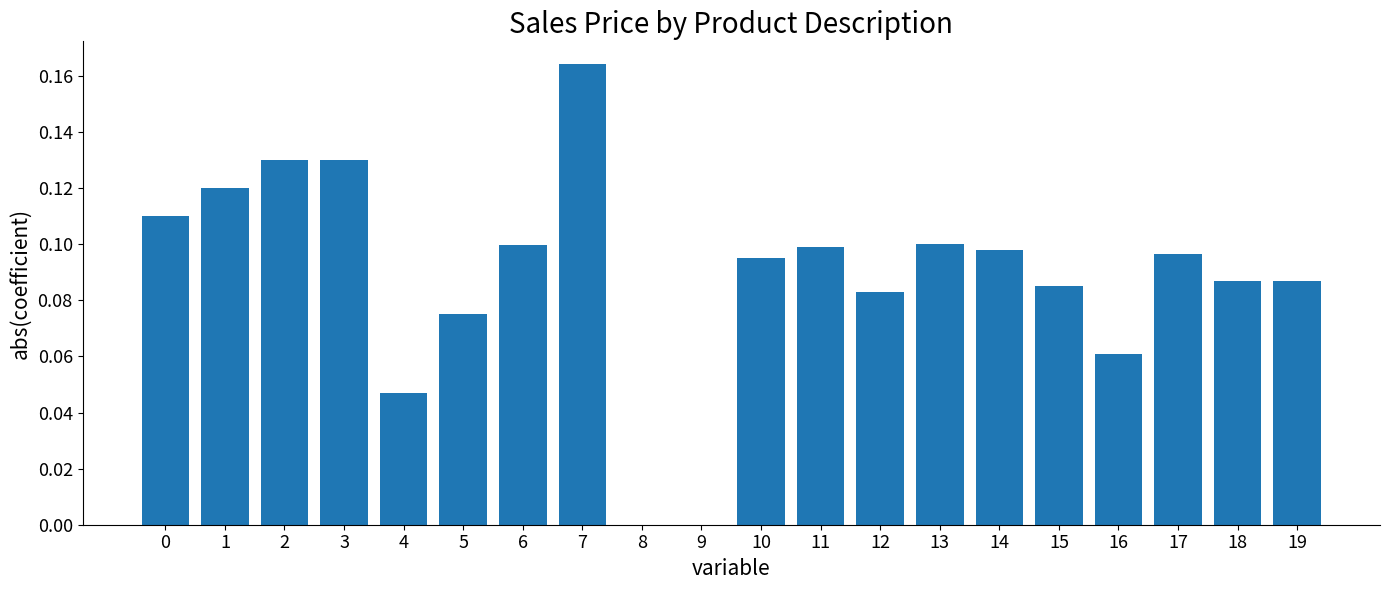

How many distinct data groups are displayed?

1